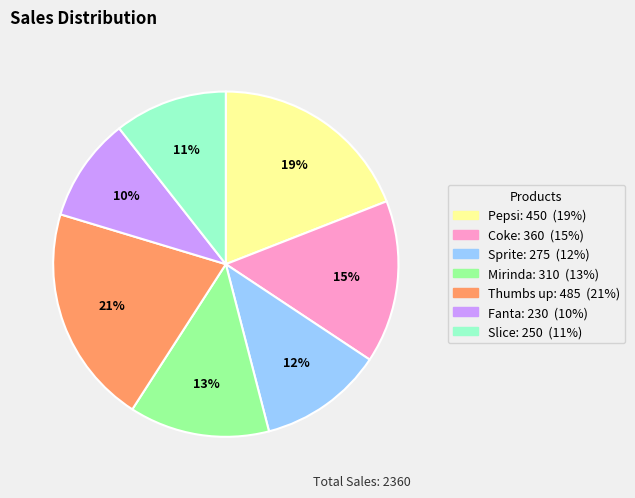

Does Mirinda represent more than half of the total?

No